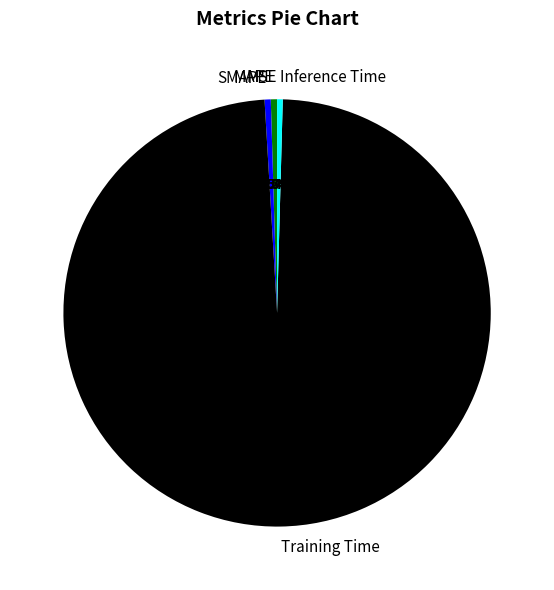

Is there any slice that represents more than half of the pie?

Yes